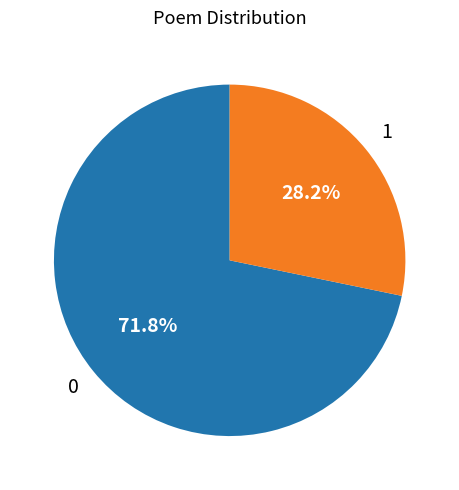

Count the number of slices in the pie.

2